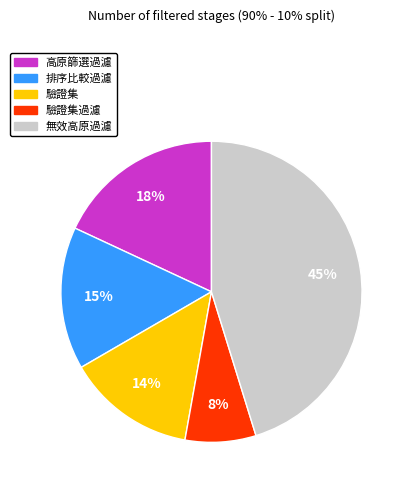

Is there a majority slice in this chart?

No